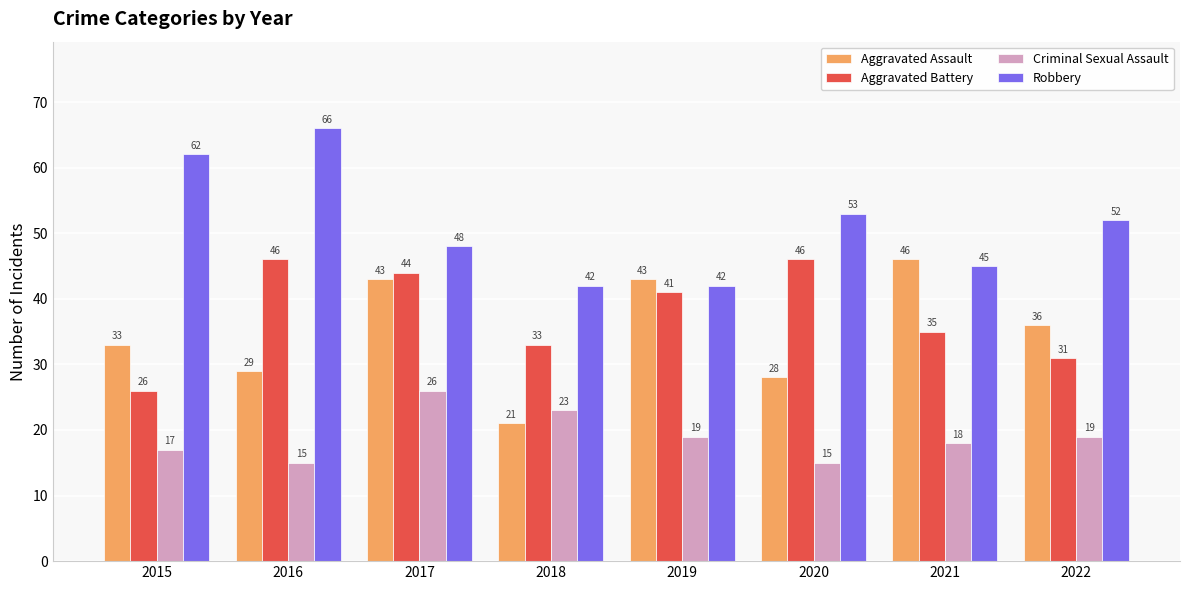

Which series has the widest spread of values?

Aggravated Assault